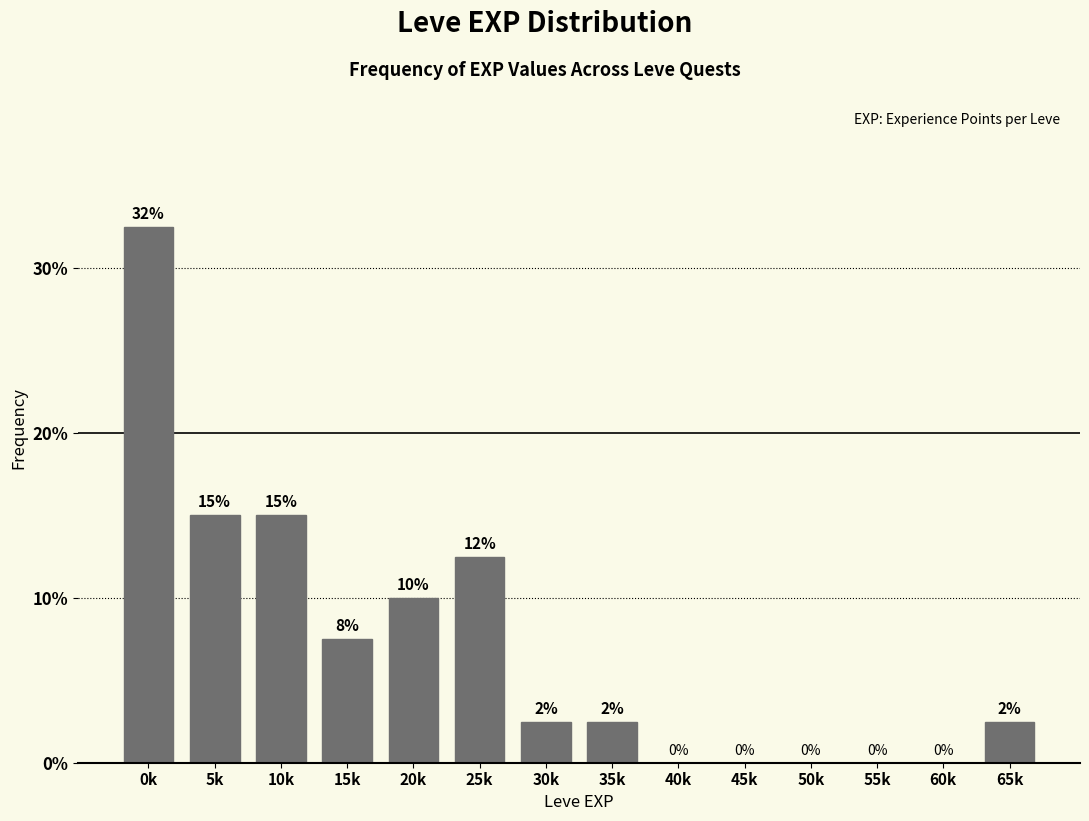

What is the sum of the values at 20k and 5k?

25.0